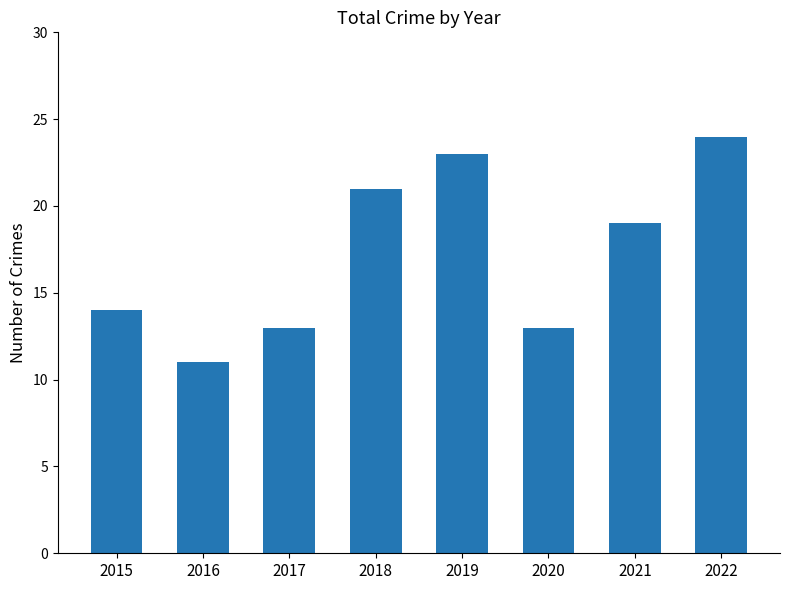

Is it true that the value at 2022 is 12?

False